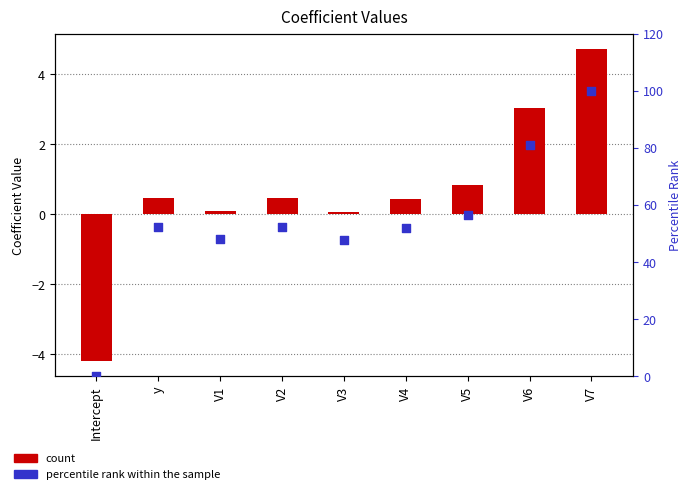

Which series has the largest total across all categories?

percentile rank within the sample